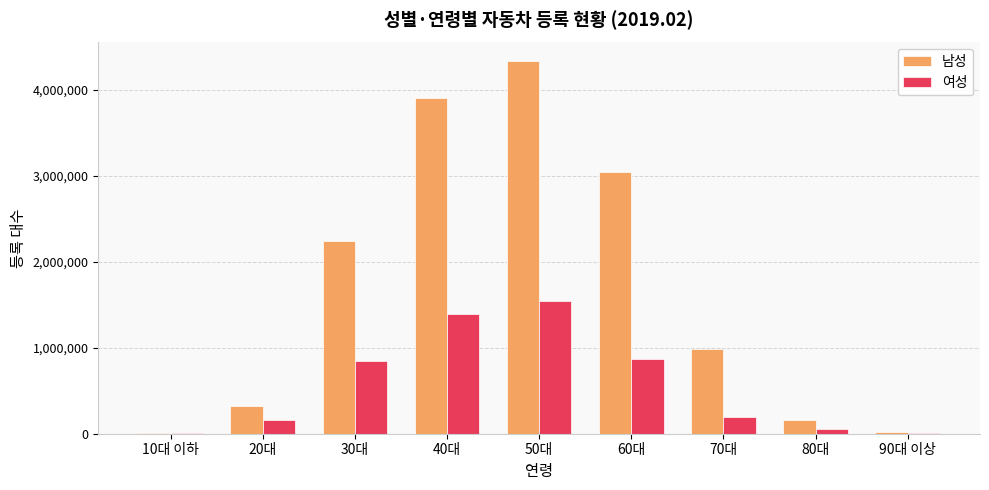

The value of 남성 at 50대 is 2776473. True or false?

False